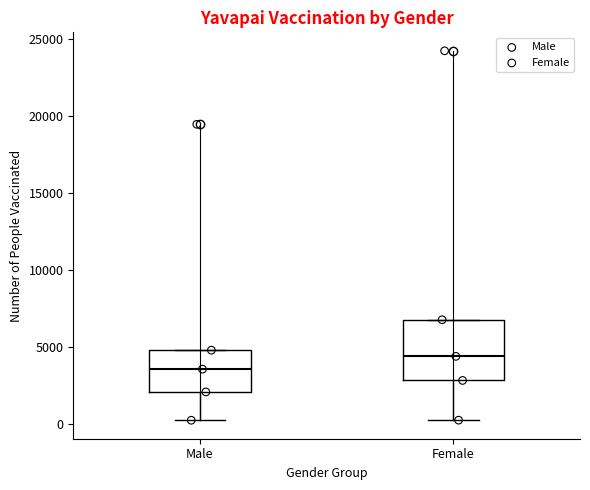

Which box has the lowest median line?

Male